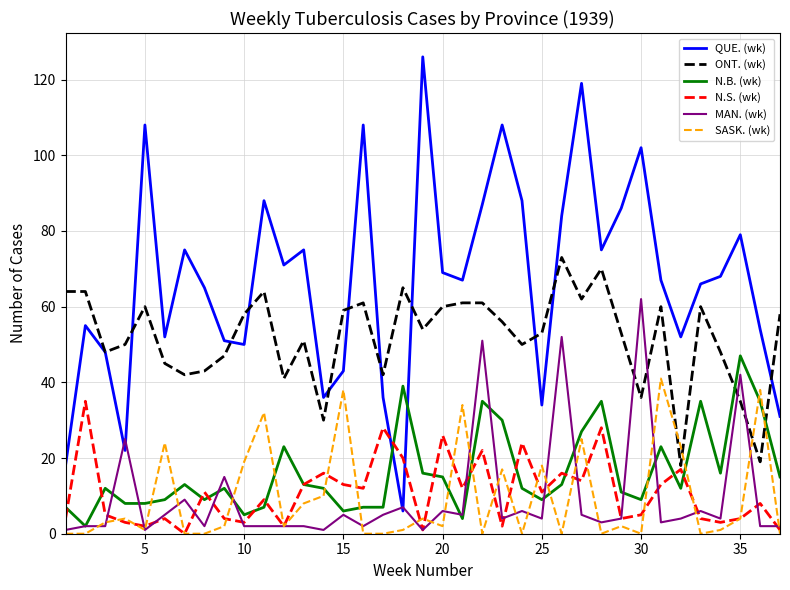

Which series has the largest total across all categories?

QUE. (wk)